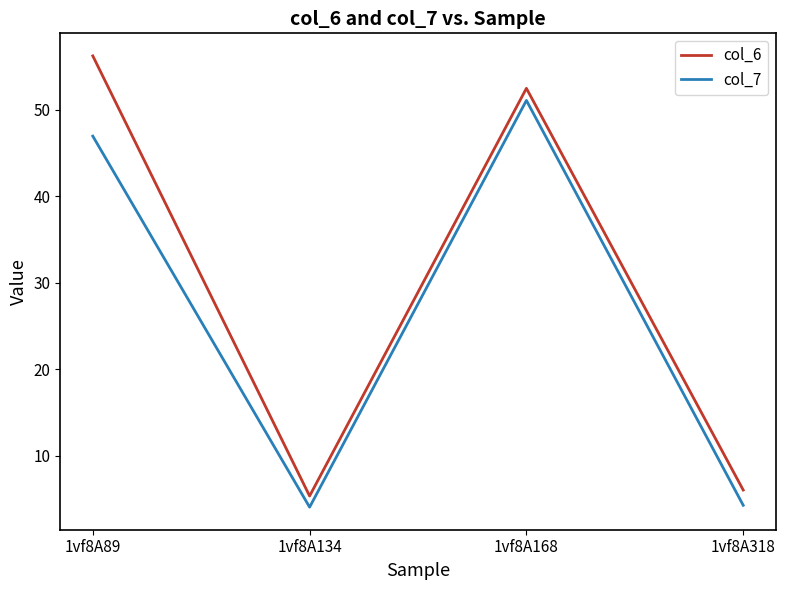

At which label does col_6 first exceed 52?

1vf8A89